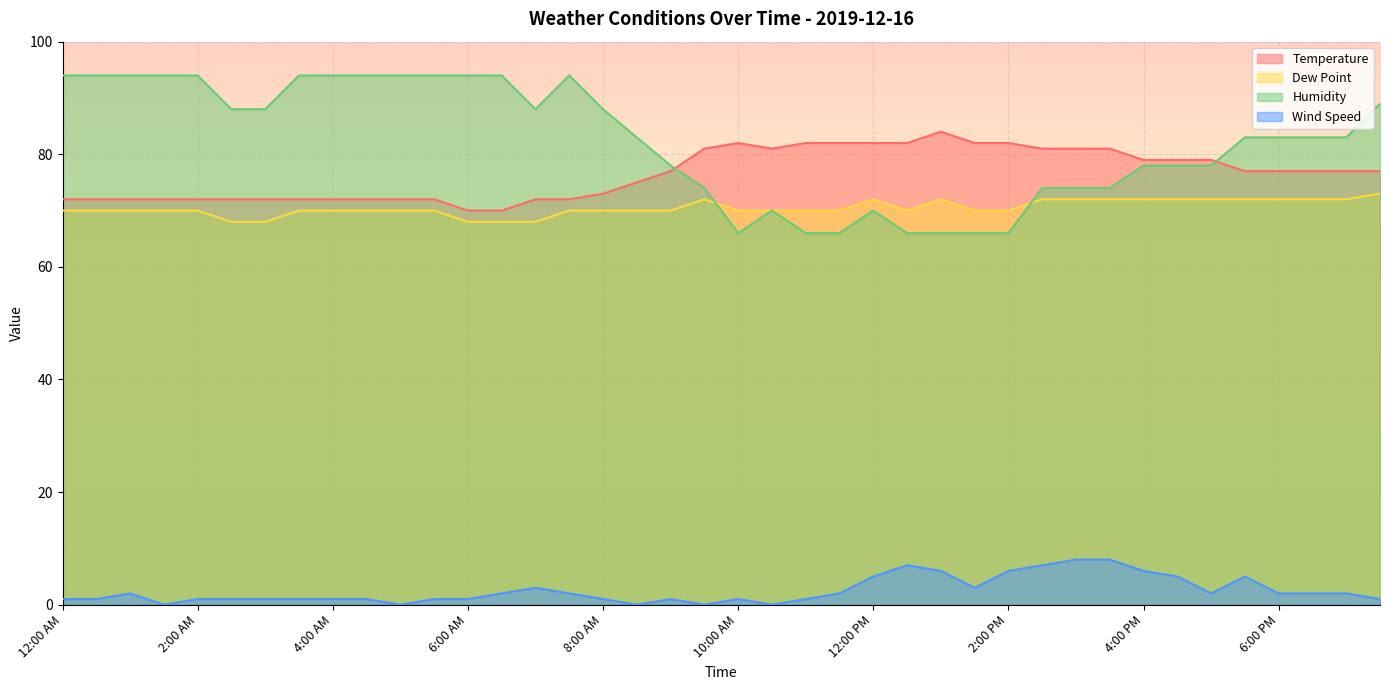

Between 2:30 AM and 3:30 AM, which series saw the biggest shift?

Humidity